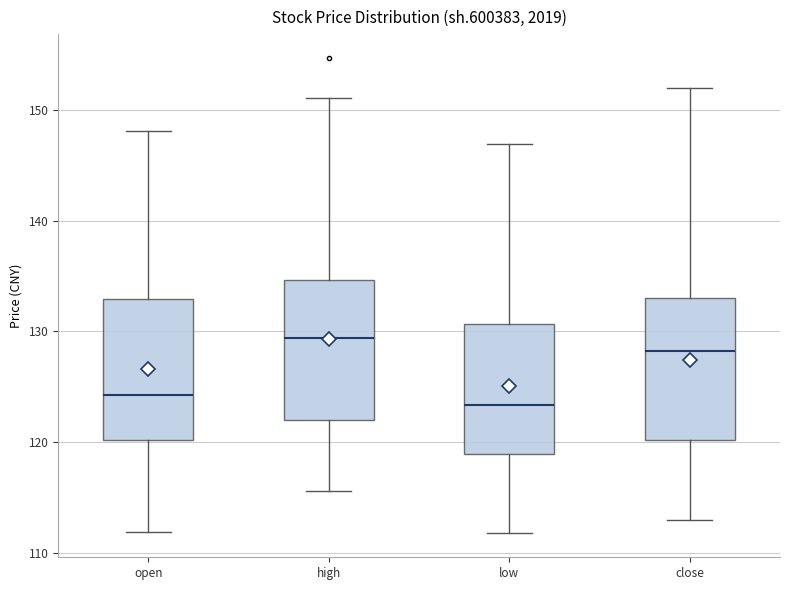

Reading left to right, transcribe this box plot: for each box, give where its median line is, the range the box spans, and where its two whiskers end, as read against the y-axis. The values are not printed on the chart, so give them approximately, as read against the axis.

open: median 124, box 120 to 133, whiskers 112 to 148
high: median 129, box 122 to 135, whiskers 116 to 151
low: median 123, box 119 to 131, whiskers 112 to 147
close: median 128, box 120 to 133, whiskers 113 to 152